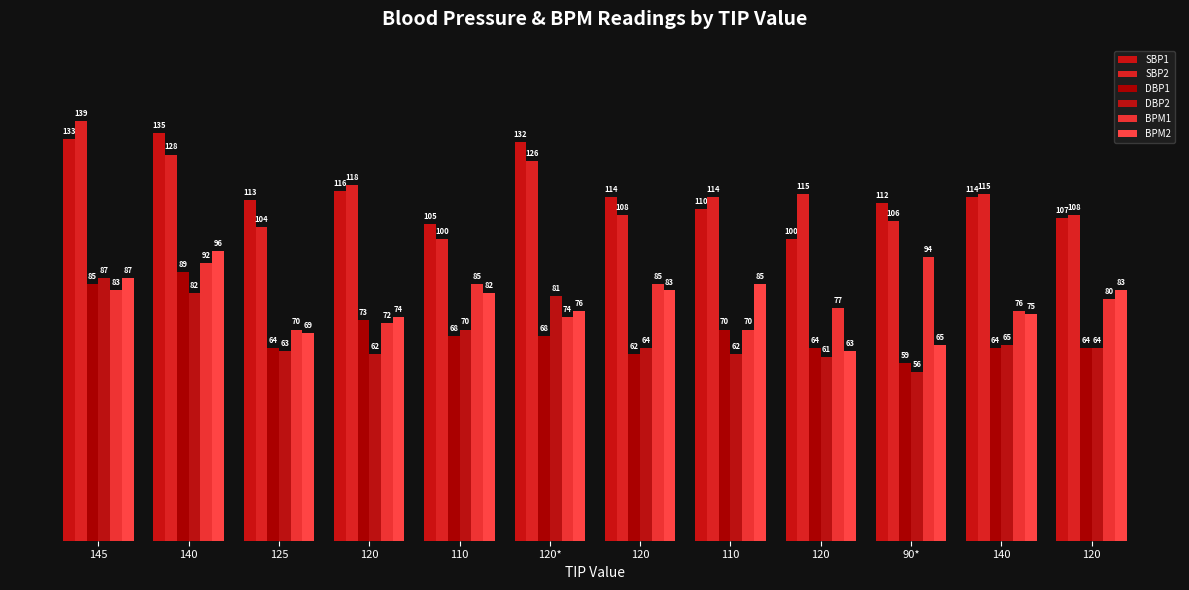

Is the value of BPM2 at 120 greater than the value of BPM1 at 140?

No